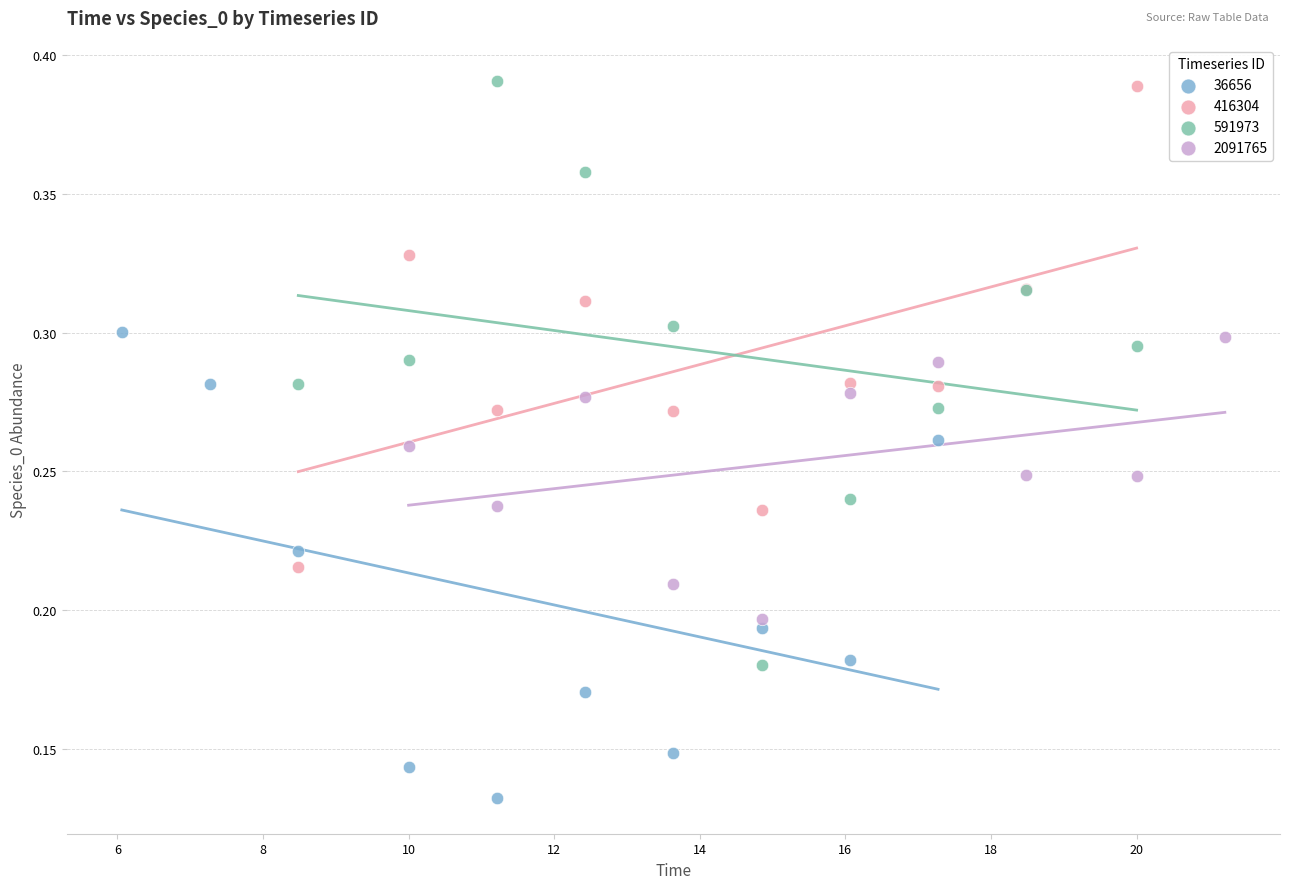

Which series reaches the minimum Y coordinate?

36656